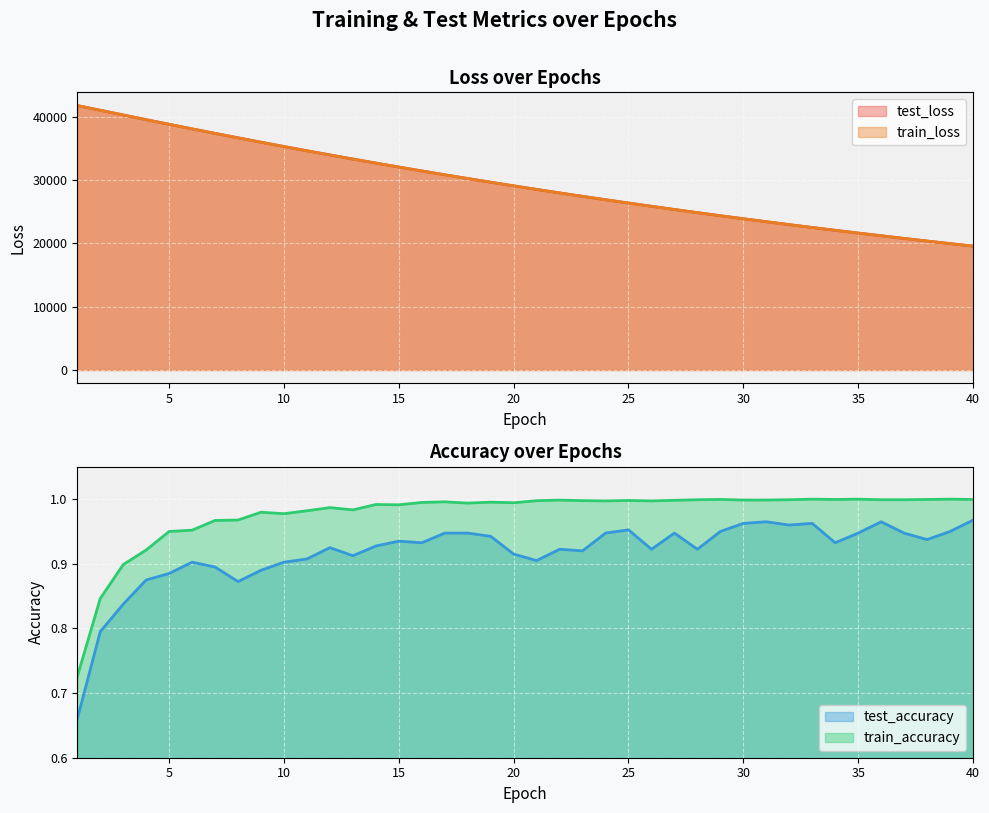

True or false: train_loss and test_accuracy intersect in this chart.

False